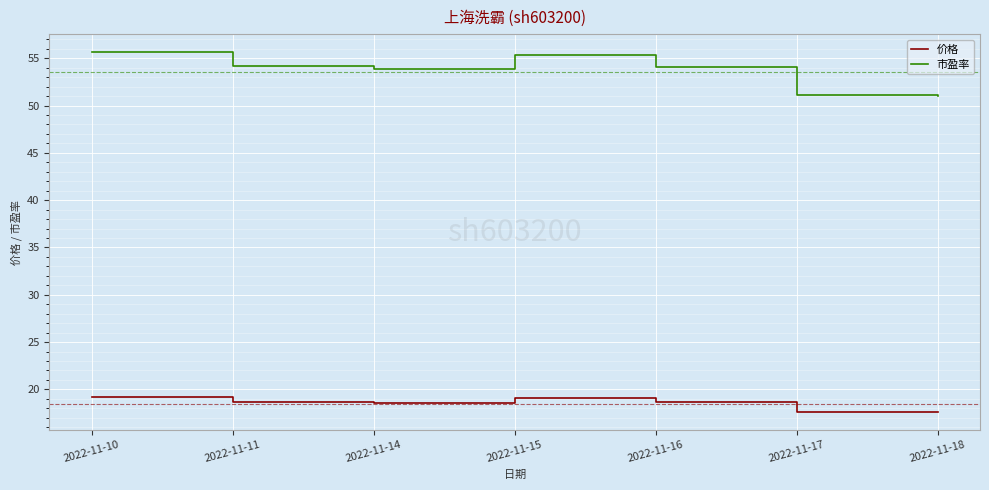

Is it true that 价格 equals 3.7 at 2022-11-14?

False